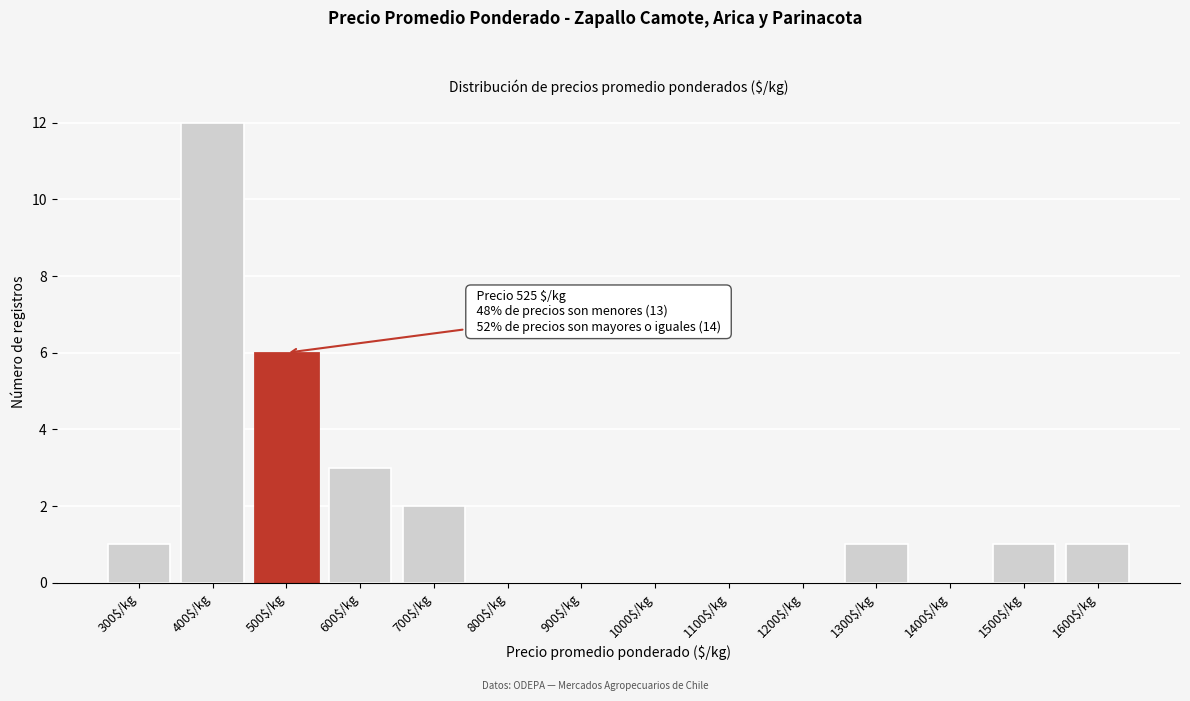

What is the sum of all values?

27